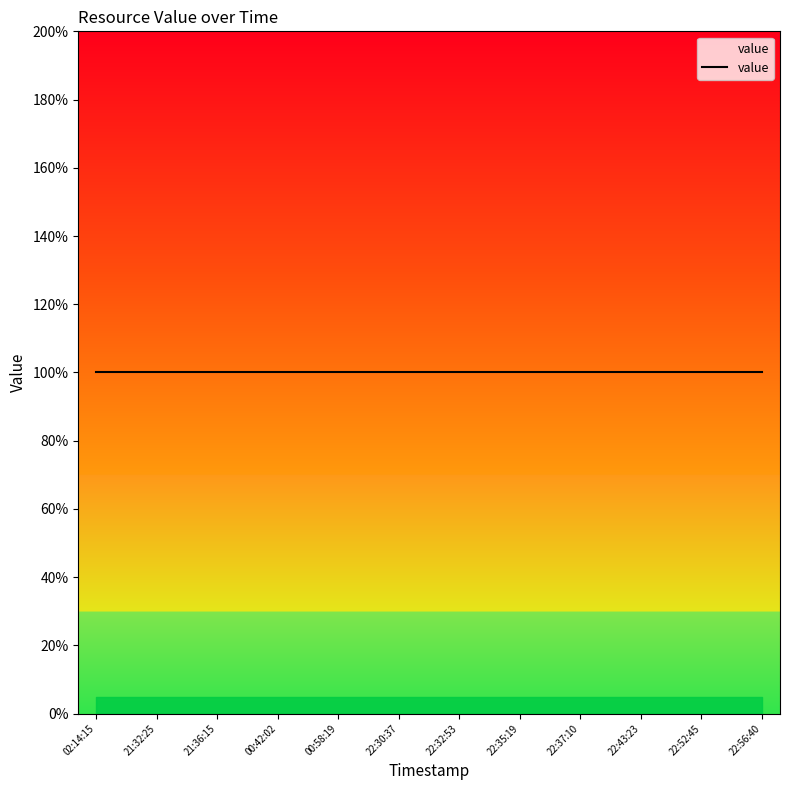

Which label corresponds to the largest value in the chart?

22:56:40